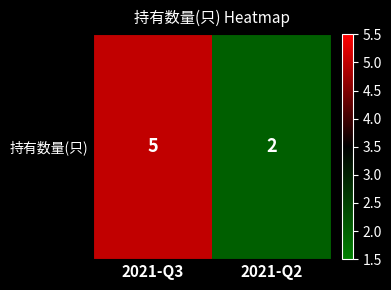

What is the change in value from 2021-Q3 to 2021-Q2?

-3